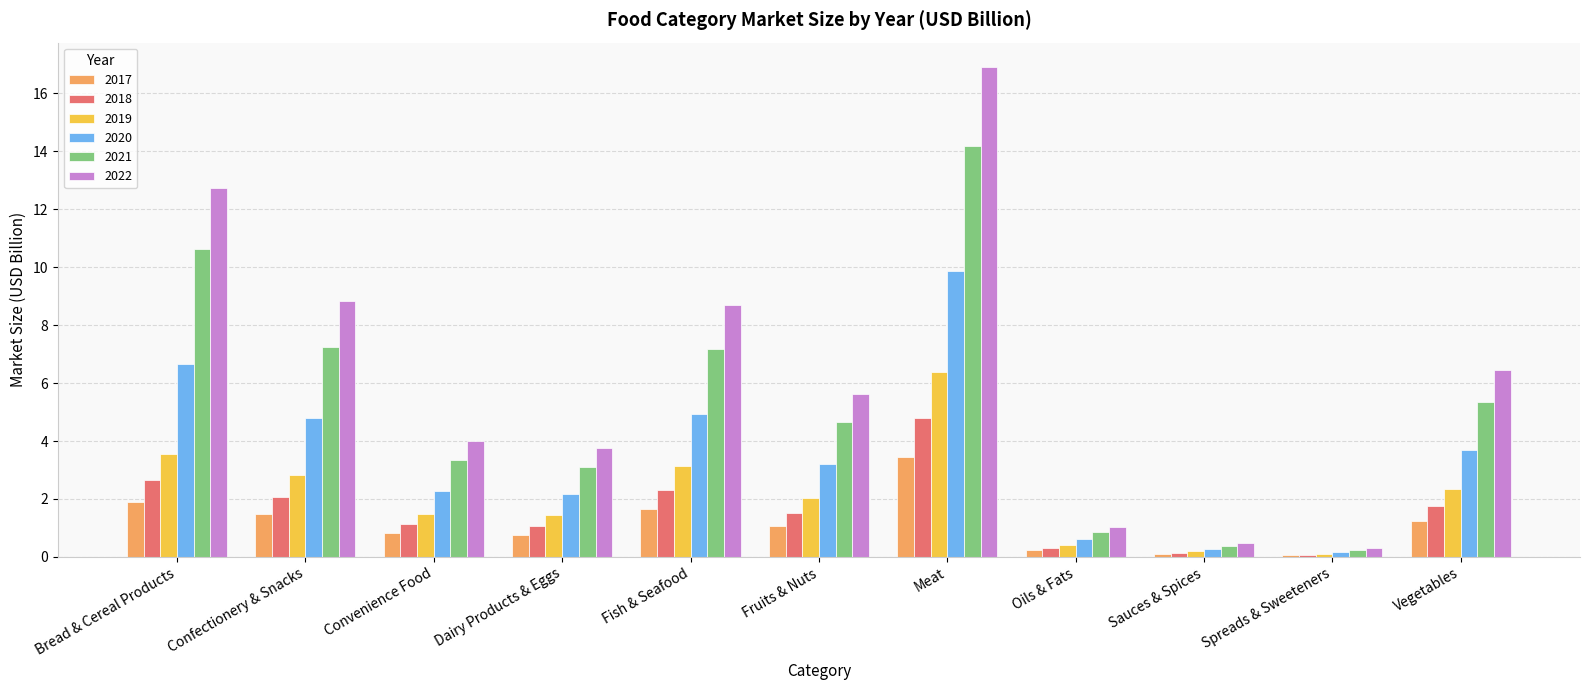

What is the label of the 10th bar from the right?

Confectionery & Snacks